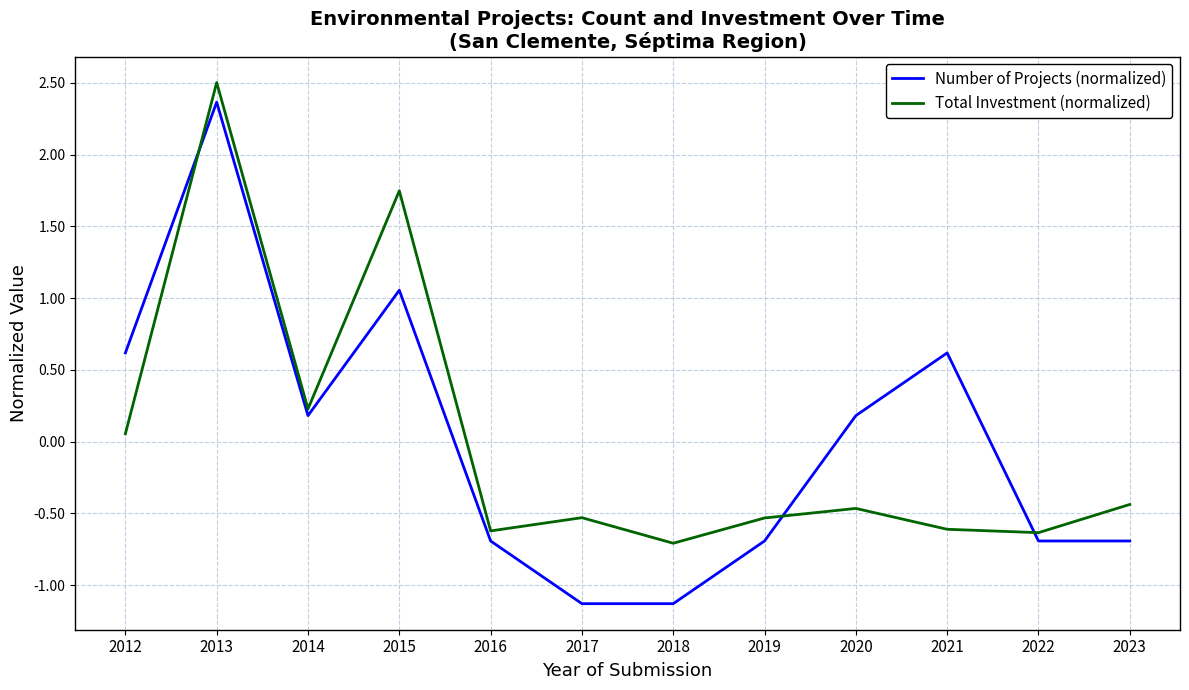

At which category is the sum across all series the highest?

2013